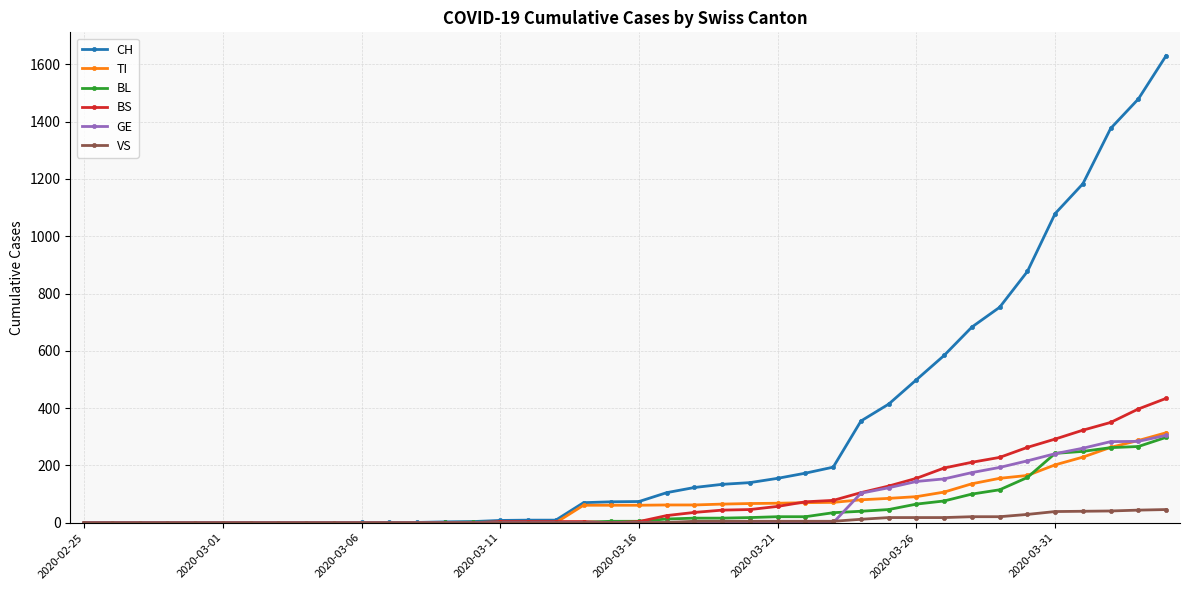

Which series has the widest spread of values?

CH